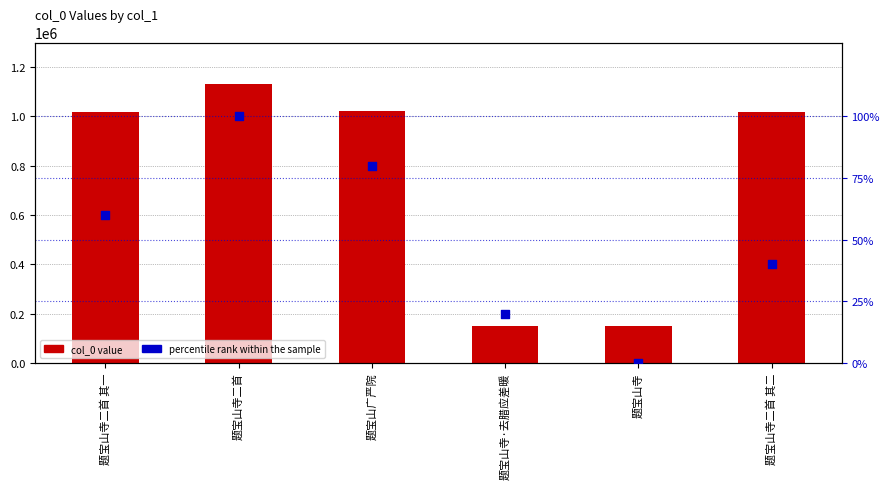

At how many categories does at least one series exceed 771714?

4